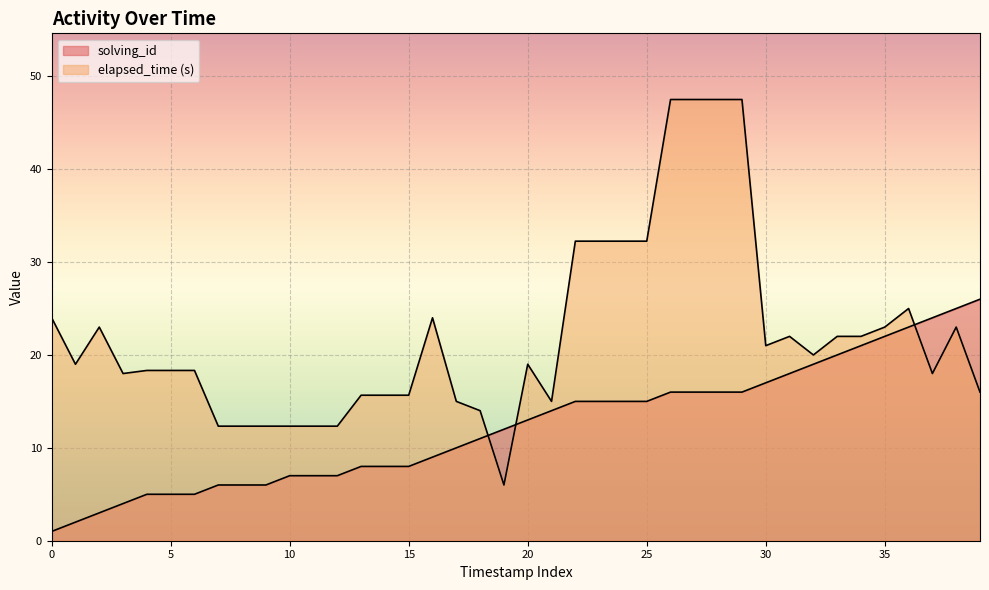

The elapsed_time series shows 14.0 at 18. True or false?

True